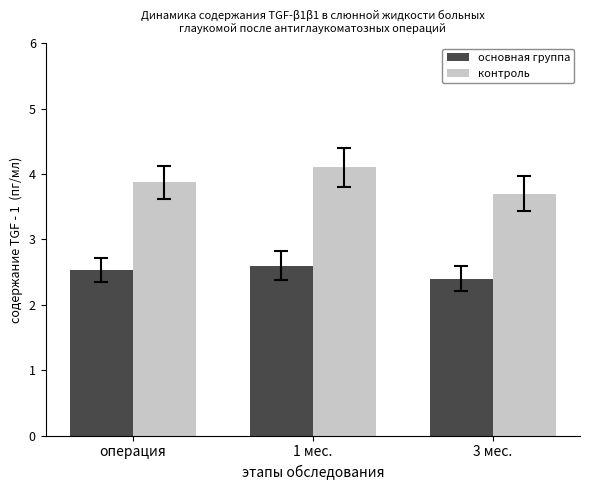

What is the spread (max minus min) of values at 3 мес.?

1.3